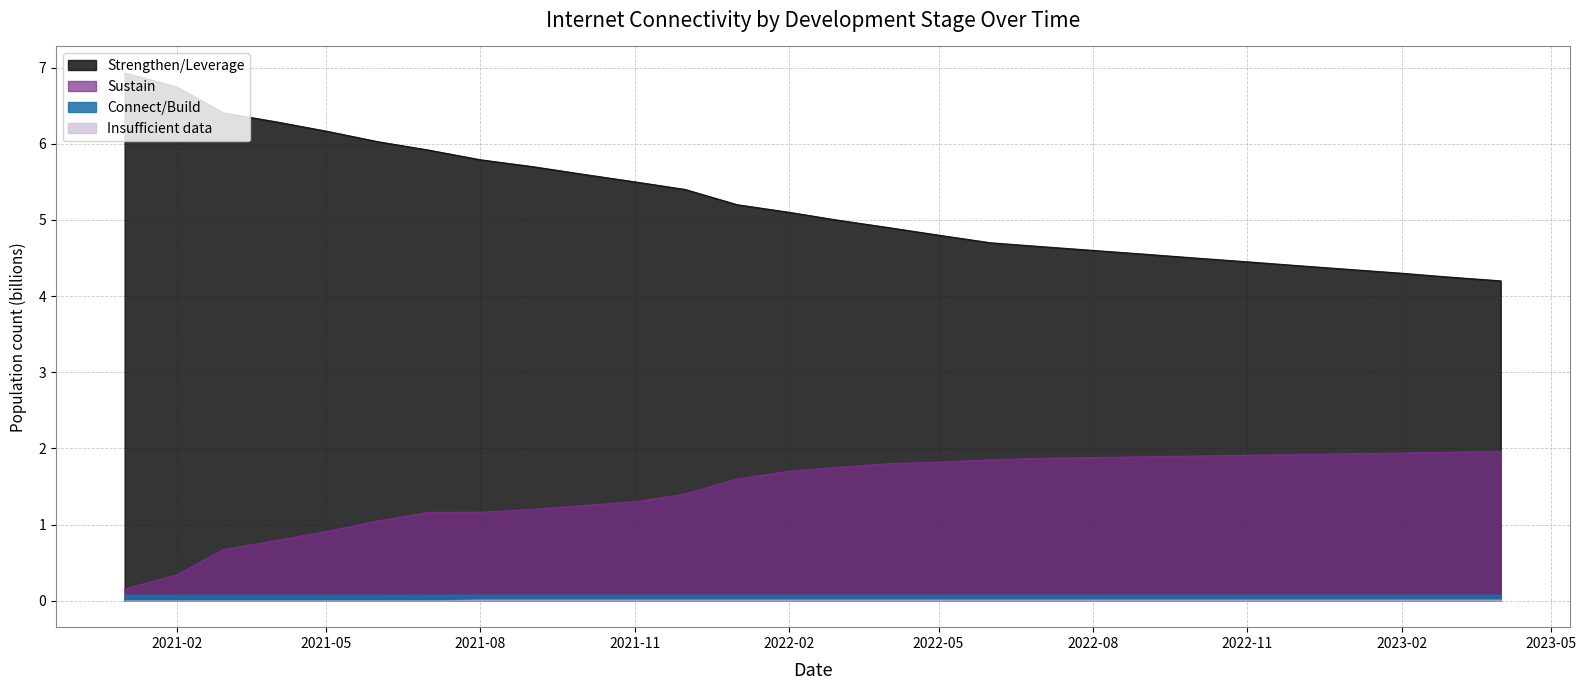

True or false: Sustain and Strengthen/Leverage cross at least once.

False